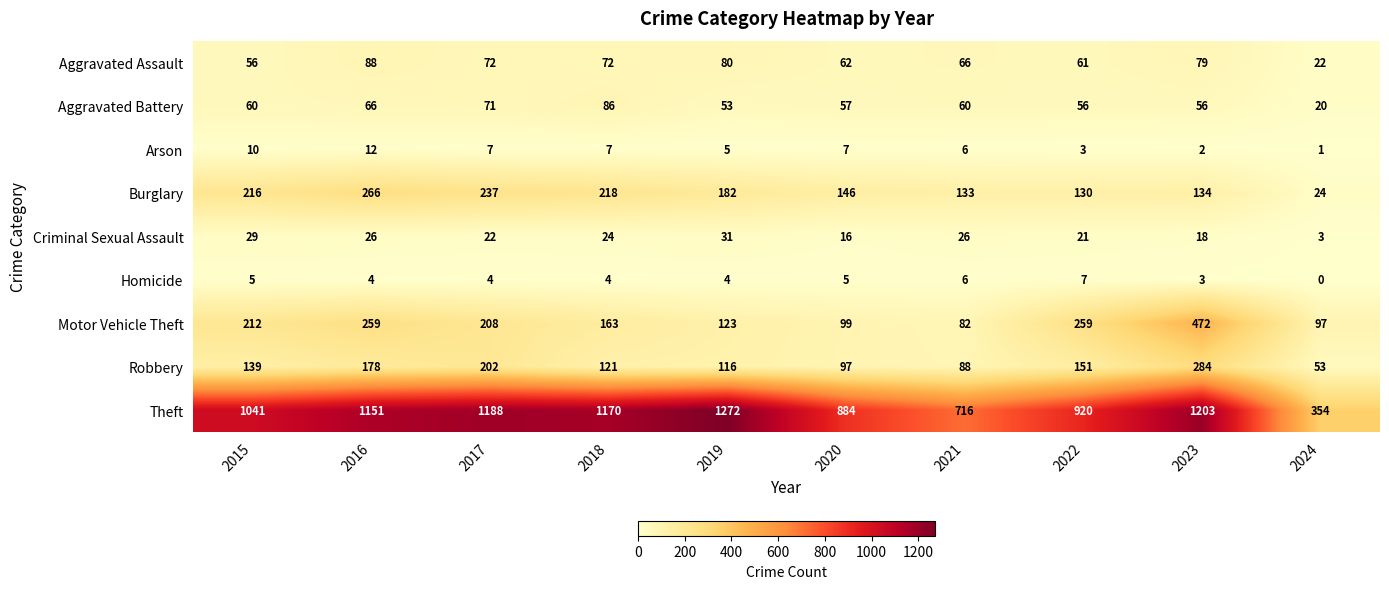

The value of Robbery at 2021 is 30. True or false?

False